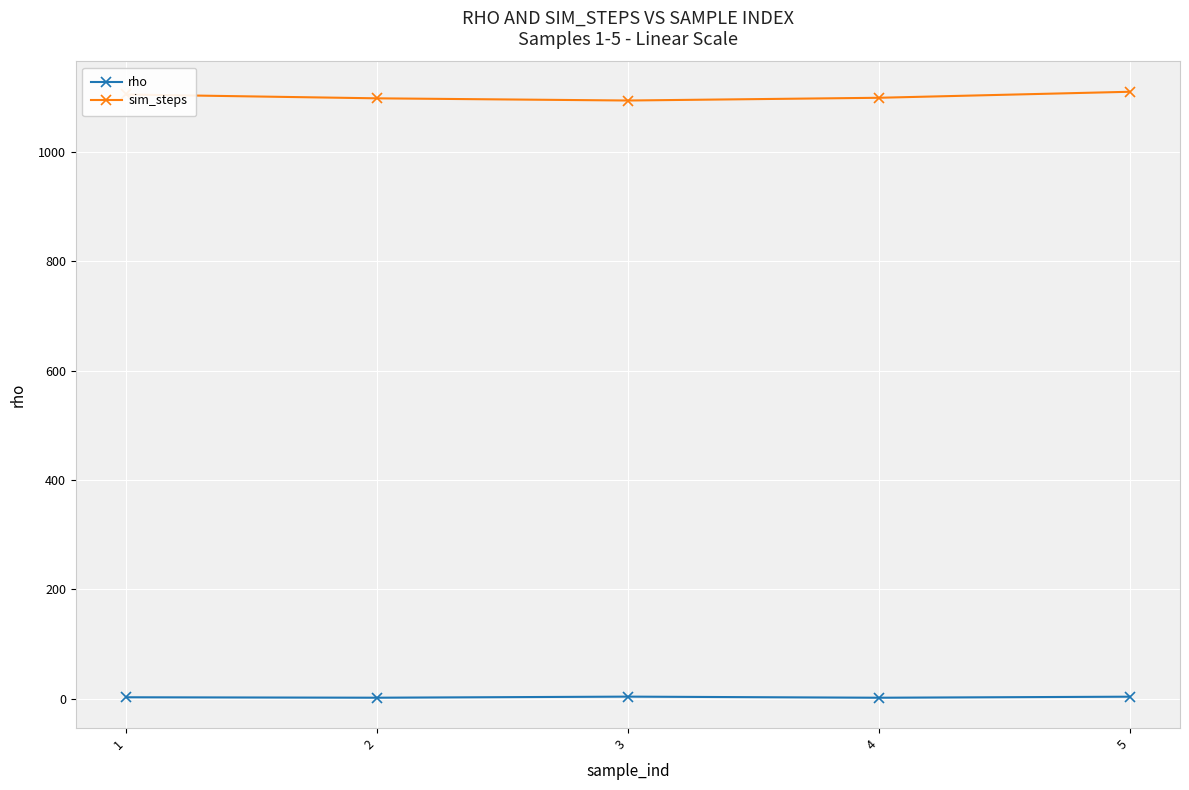

Which series has the largest total across all categories?

sim_steps